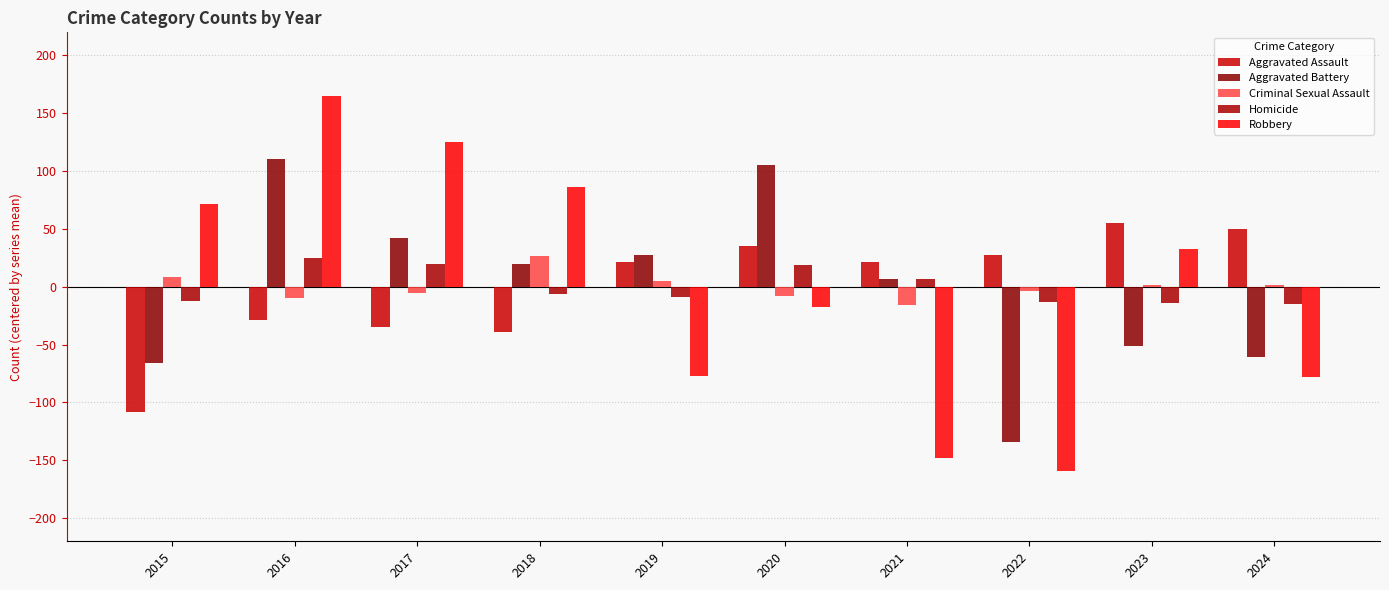

Reading left to right, list all the values displayed in this chart.

Aggravated Assault: 2015=-107.8	2016=-28.8	2017=-34.8	2018=-38.8	2019=21.2	2020=35.2	2021=21.2	2022=27.2	2023=55.2	2024=50.2
Aggravated Battery: 2015=-65.5	2016=110.5	2017=42.5	2018=19.5	2019=27.5	2020=105.5	2021=6.5	2022=-134.5	2023=-51.5	2024=-60.5
Criminal Sexual Assault: 2015=8.3	2016=-9.7	2017=-5.7	2018=26.3	2019=5.3	2020=-7.7	2021=-15.7	2022=-3.7	2023=1.3	2024=1.3
Homicide: 2015=-12.2	2016=24.8	2017=19.8	2018=-6.2	2019=-9.2	2020=18.8	2021=6.8	2022=-13.2	2023=-14.2	2024=-15.2
Robbery: 2015=71.6	2016=164.6	2017=125.6	2018=86.6	2019=-77.4	2020=-17.4	2021=-148.4	2022=-159.4	2023=32.6	2024=-78.4